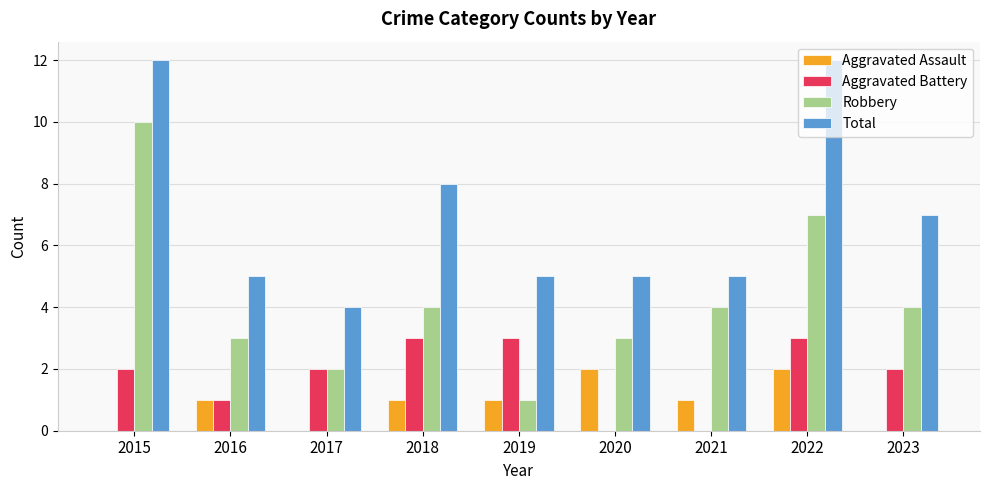

What is the sum of all Robbery values?

38